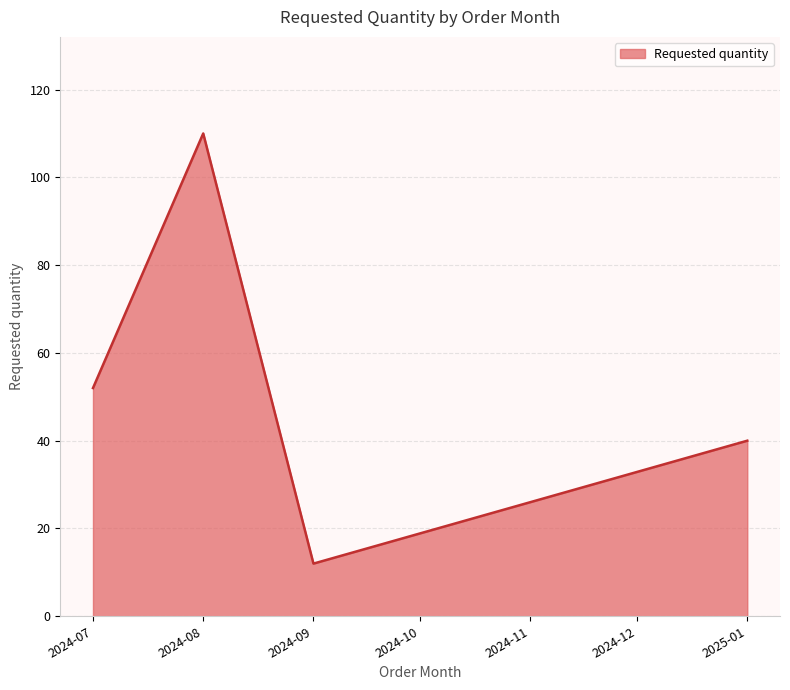

Reading left to right, what are all the values shown in this chart?

52	110	12	40